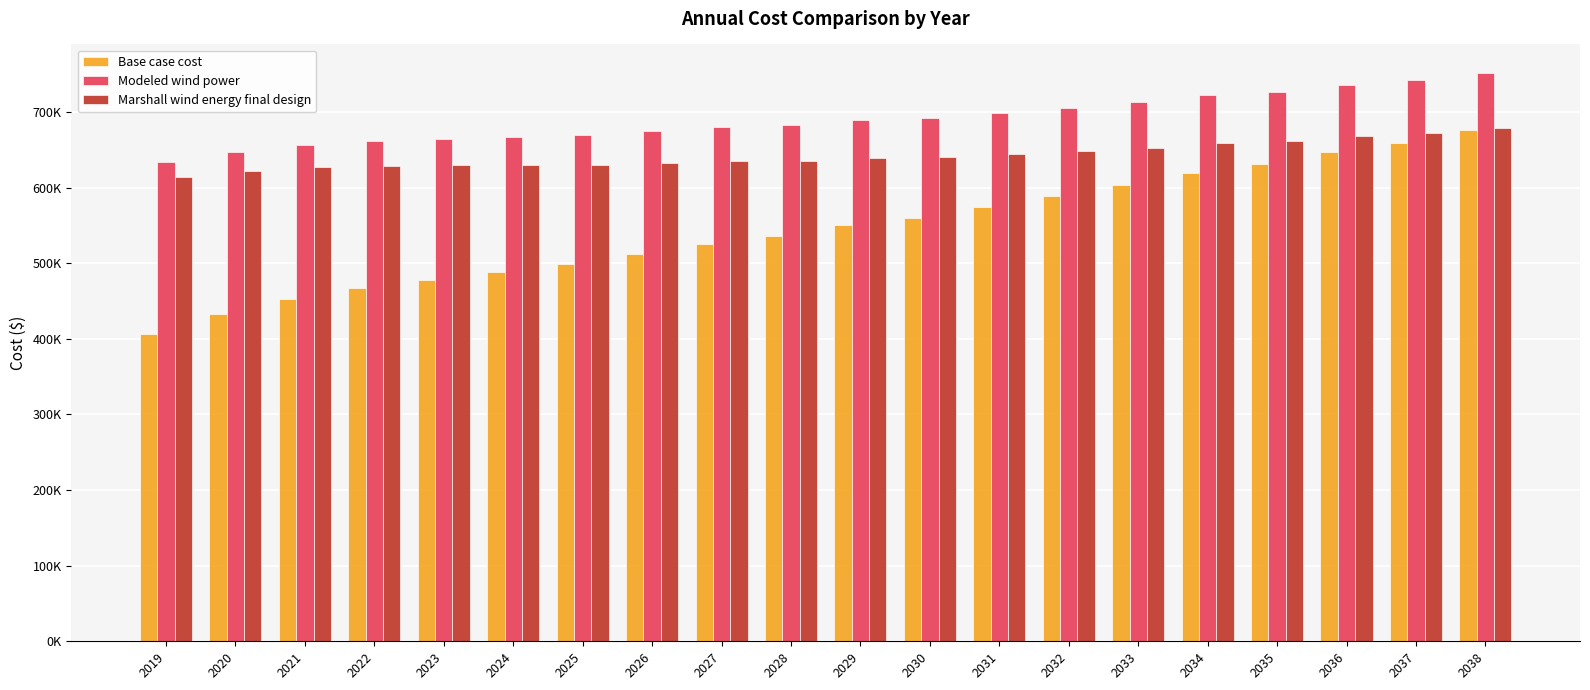

What are all the series names shown in the legend?

Base case cost, Modeled wind power, Marshall wind energy final design